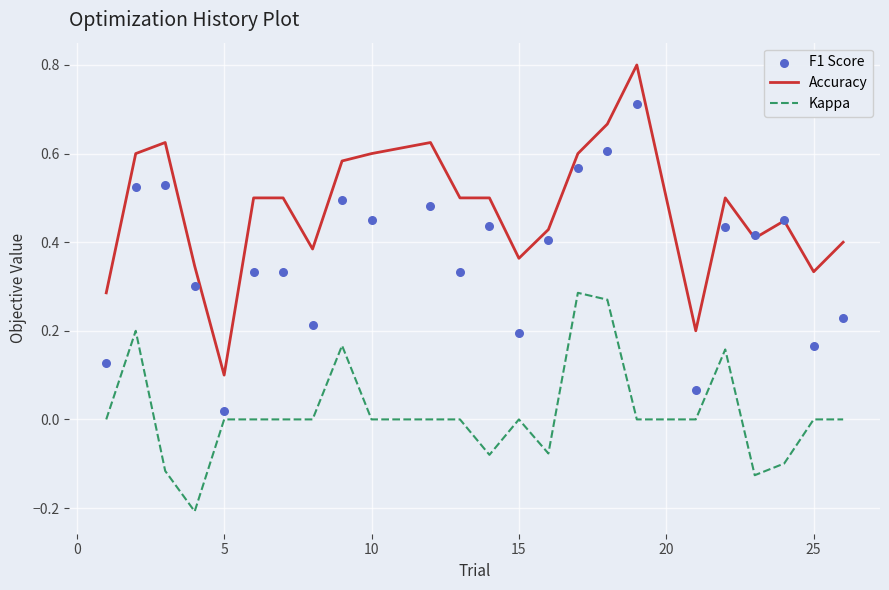

True or false: Accuracy and Kappa cross at least once.

False